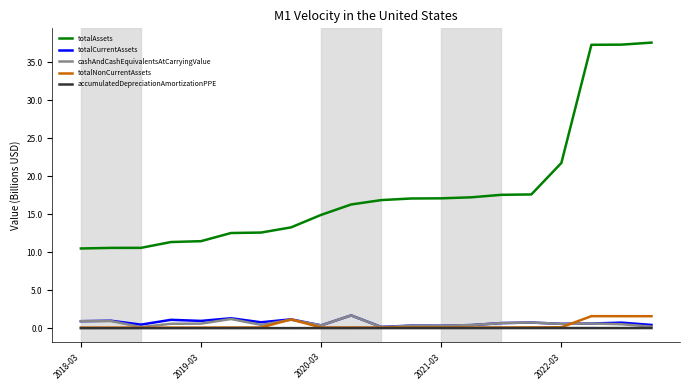

Which series has the largest range (max minus min)?

totalAssets